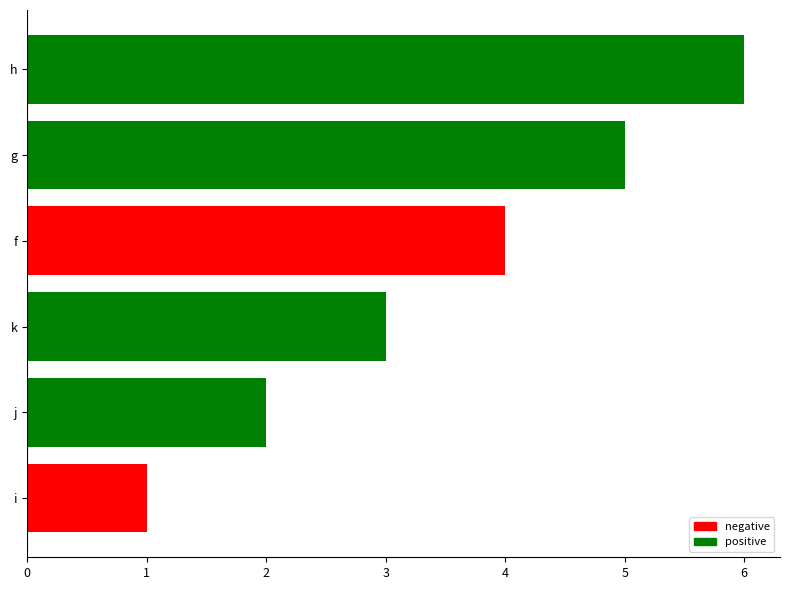

How many values are between 2 and 5?

4